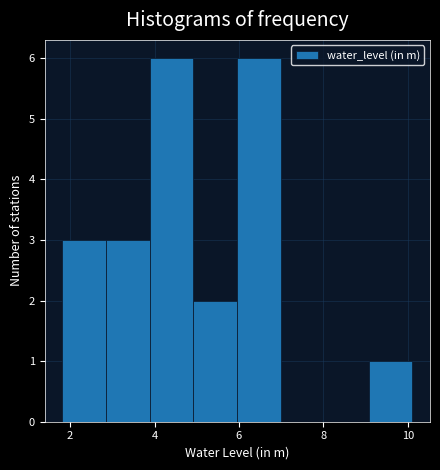

Reading left to right, transcribe this chart: for each bar, give the range it covers on the x-axis and its height. Neither the bar edges nor the heights are printed on the chart, so give them approximately, as read against the axes.

1.8 to 2.8: 3
2.8 to 3.8: 3
3.8 to 5.0: 6
5.0 to 6.0: 2
6.0 to 7.0: 6
7.0 to 8.0: 0
8.0 to 9.0: 0
9.0 to 10.2: 1